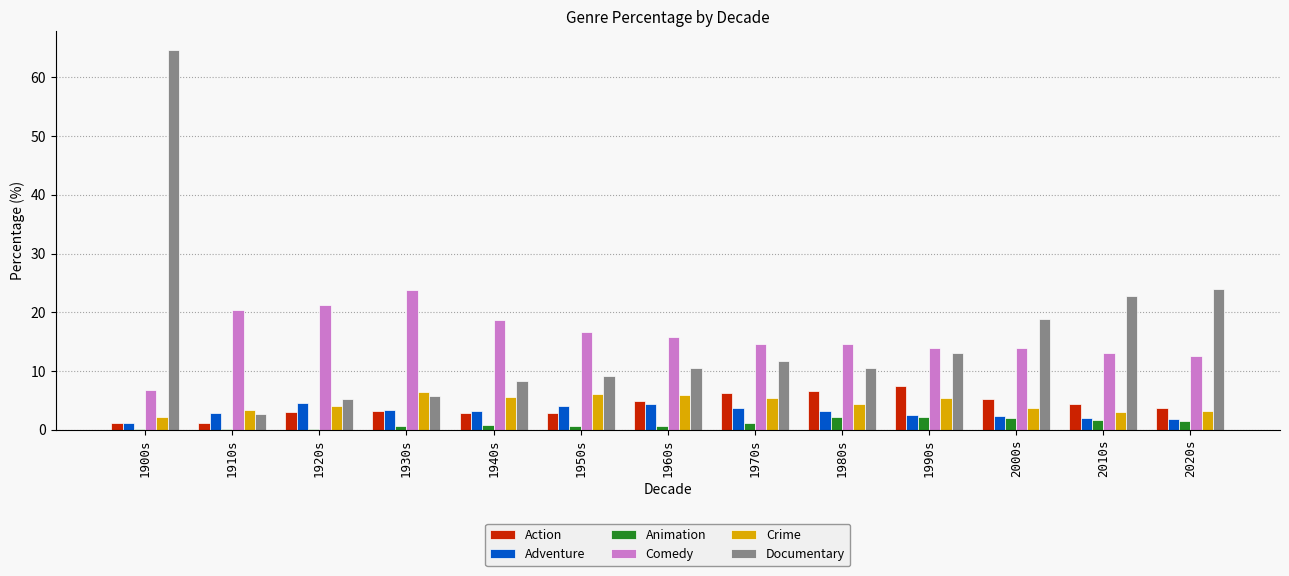

Are the bars grouped side by side (vs. stacked)?

Yes